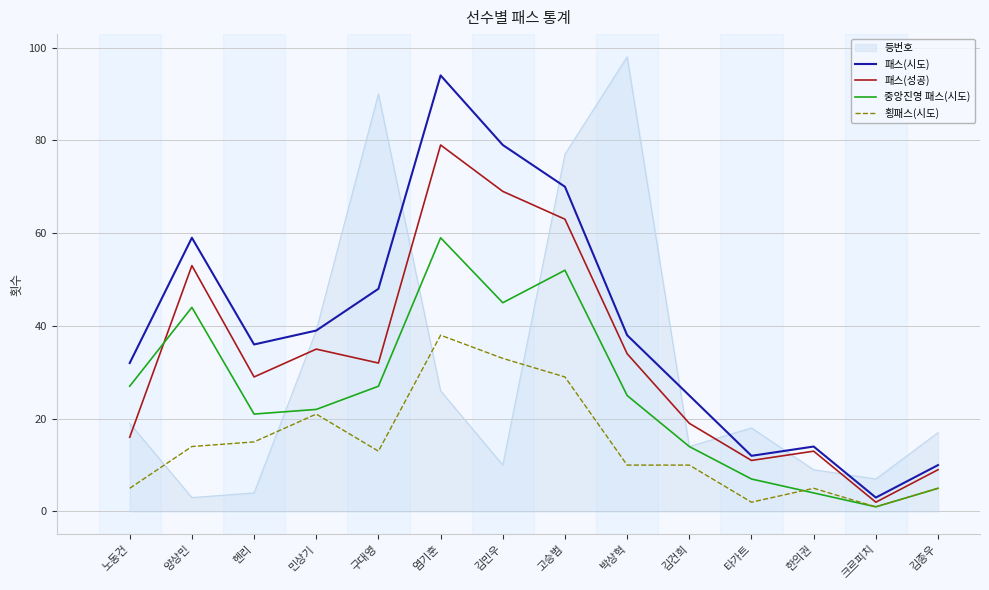

True or false: 패스(시도) has a value of 25 at 김건희.

True